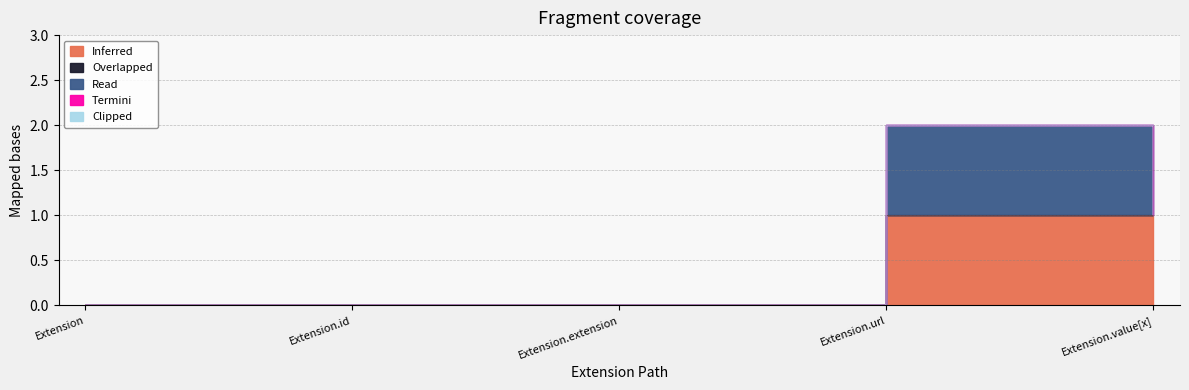

Is it true that Overlapped equals 0 at Extension.value[x]?

True